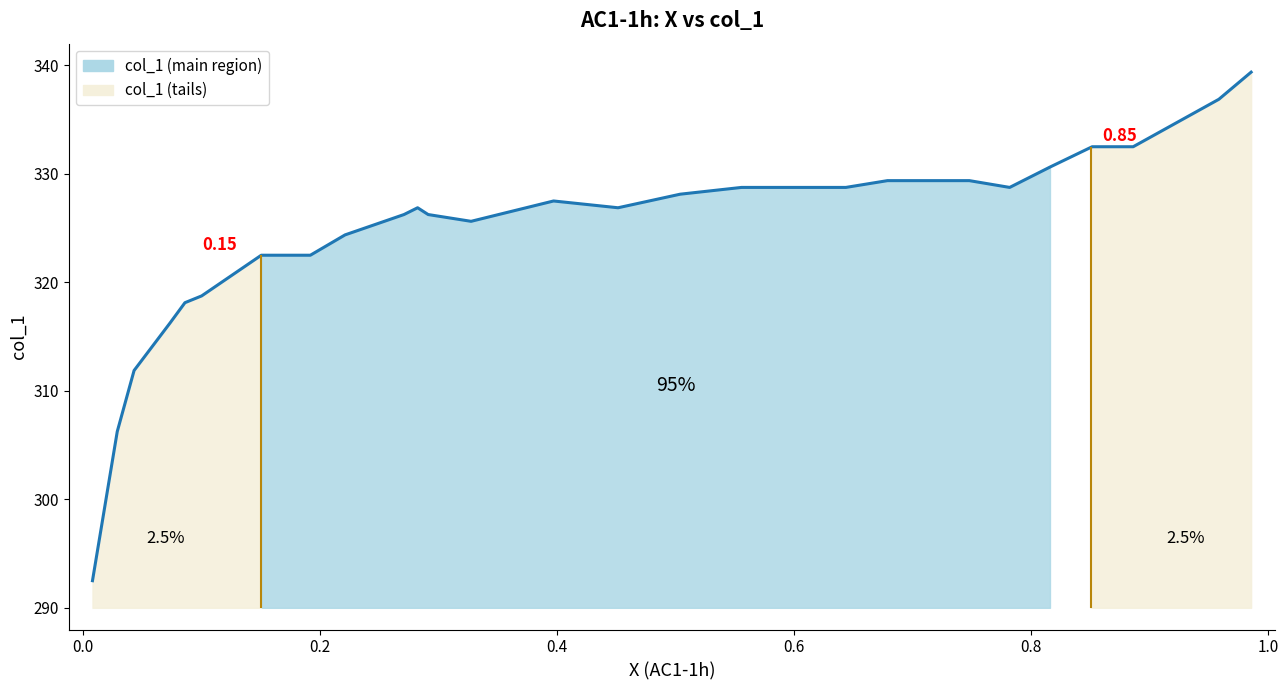

What is the minimum value shown in the chart?

292.5